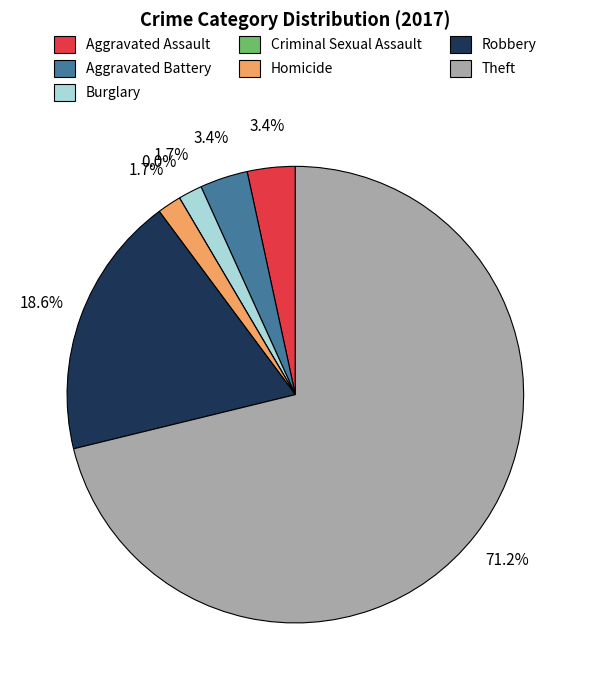

Which category accounts for the majority?

Theft